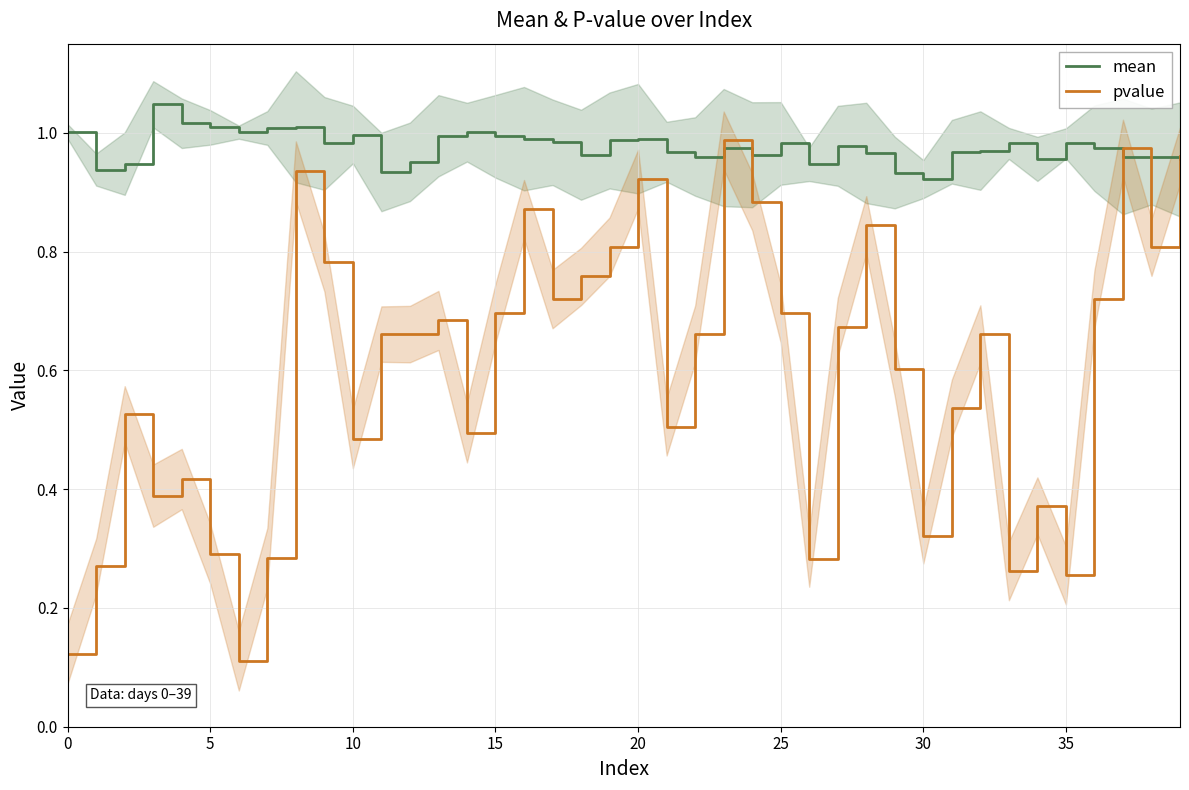

What is the difference between the highest and lowest values at 25?

0.7